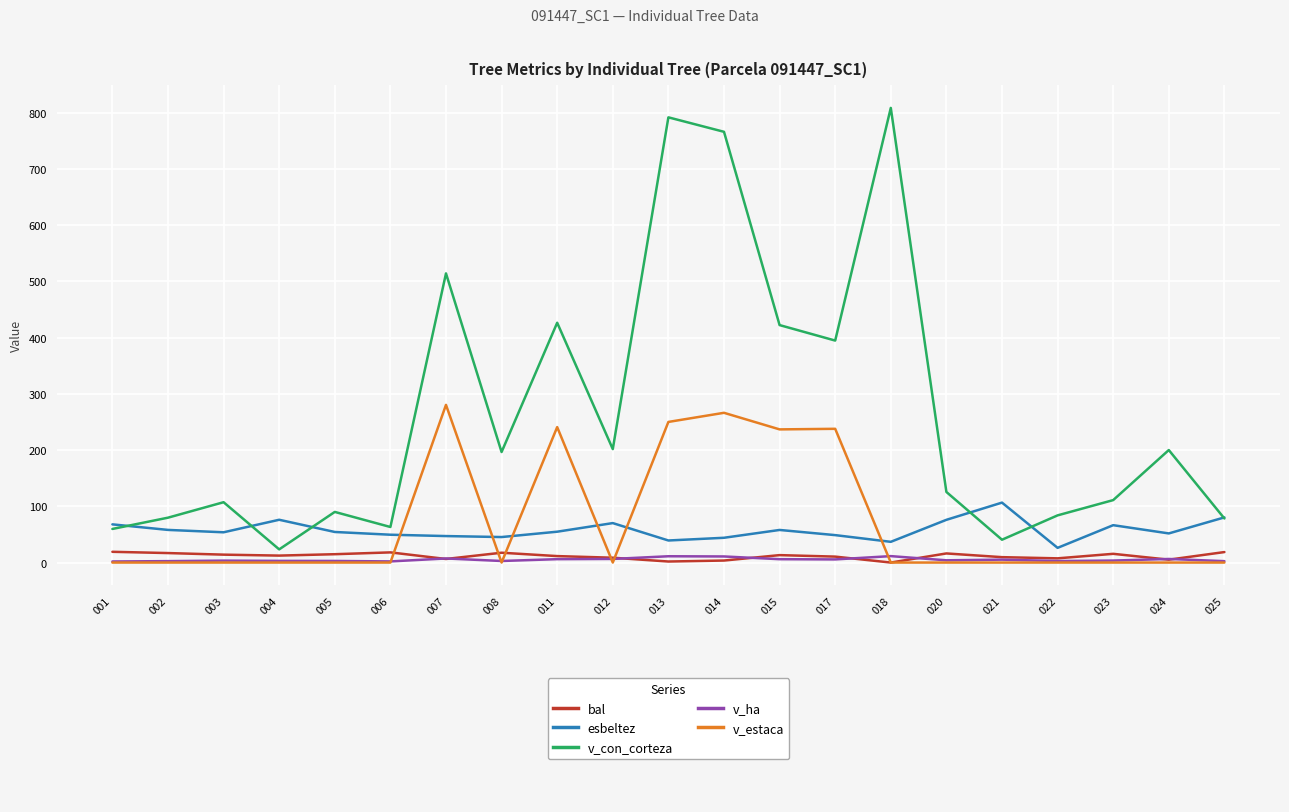

Reading left to right, list all the values displayed in this chart.

bal: 001=19.1	002=16.9	003=14.1	004=12.4	005=14.8	006=18.1	007=6.4	008=17.5	011=11.5	012=8.6	013=1.8	014=3.6	015=13.2	017=10.6	018=0.0	020=16.2	021=9.6	022=7.5	023=15.5	024=5.1	025=18.6
esbeltez: 001=67.9	002=58.1	003=53.8	004=76.1	005=54.4	006=49.5	007=47.1	008=45.4	011=54.9	012=70.2	013=39.2	014=44.1	015=58.0	017=48.8	018=36.9	020=76.0	021=106.6	022=26.1	023=66.5	024=51.8	025=80.3
v_con_corteza: 001=59.7	002=79.8	003=107.3	004=23.4	005=90.1	006=63.2	007=514.2	008=196.6	011=426.5	012=201.8	013=791.8	014=766.0	015=422.3	017=394.8	018=808.5	020=125.5	021=40.6	022=83.9	023=111.1	024=200.1	025=78.4
v_ha: 001=1.9	002=2.5	003=3.4	004=3.0	005=2.9	006=2.0	007=7.3	008=2.8	011=6.0	012=6.4	013=11.2	014=10.8	015=6.0	017=5.6	018=11.4	020=4.0	021=5.2	022=2.7	023=3.5	024=6.4	025=2.5
v_estaca: 001=0.0	002=0.0	003=0.0	004=0.0	005=0.0	006=0.0	007=280.4	008=0.0	011=240.9	012=0.0	013=250.1	014=266.3	015=236.8	017=237.8	018=0.0	020=0.0	021=0.0	022=0.0	023=0.0	024=0.0	025=0.0